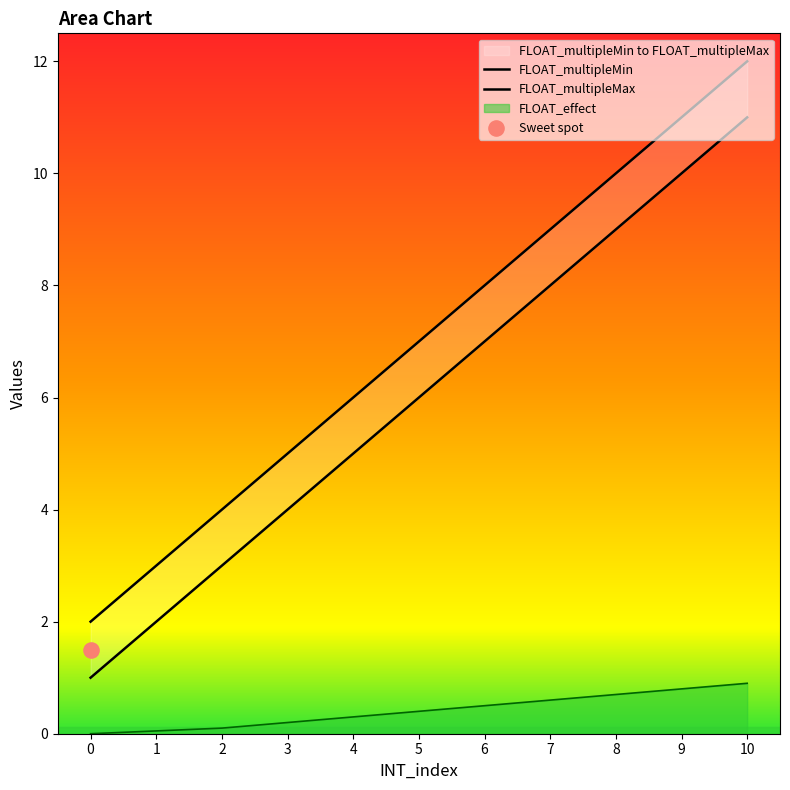

Is the value of FLOAT_effect at 9 greater than the value of FLOAT_multipleMax at 2?

No